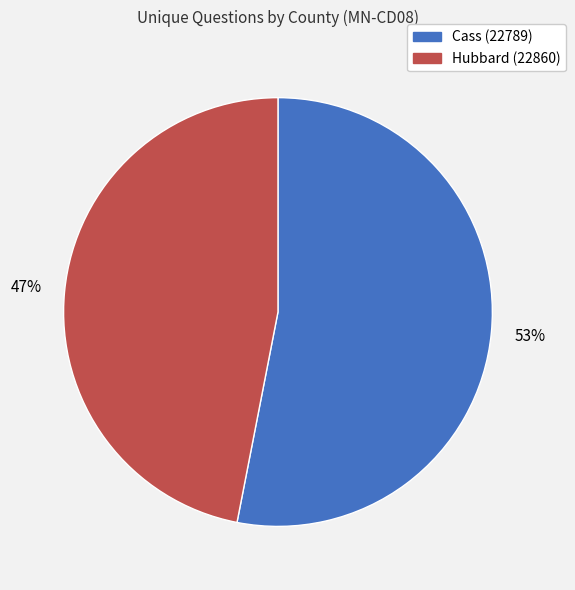

Does Cass (22789) represent more than half of the total?

Yes